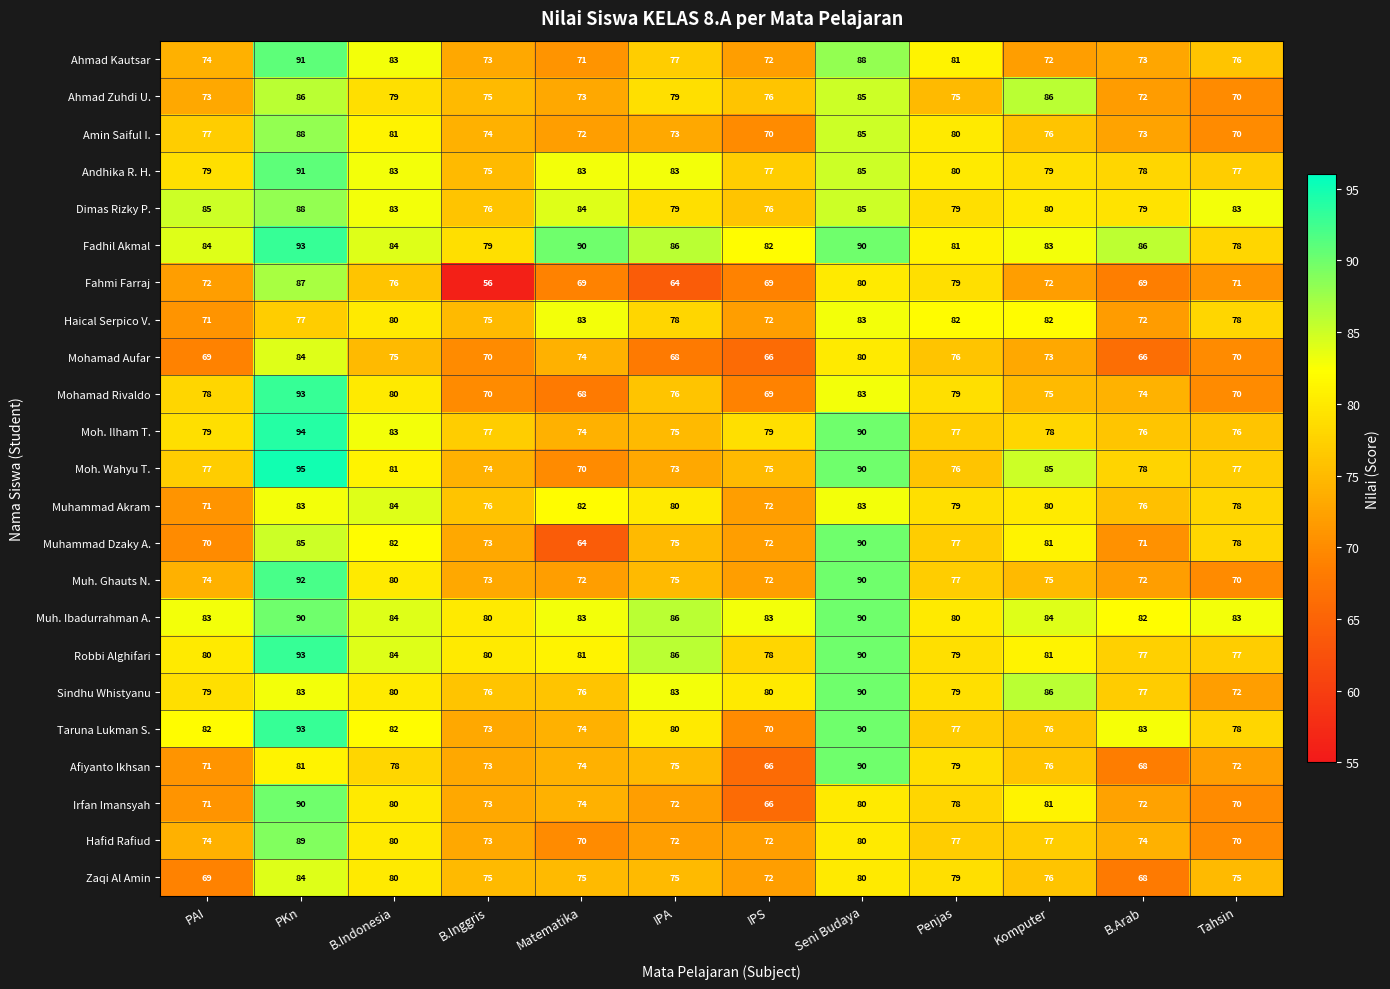

At which label does Taruna Lukman S. first exceed 80?

PAI